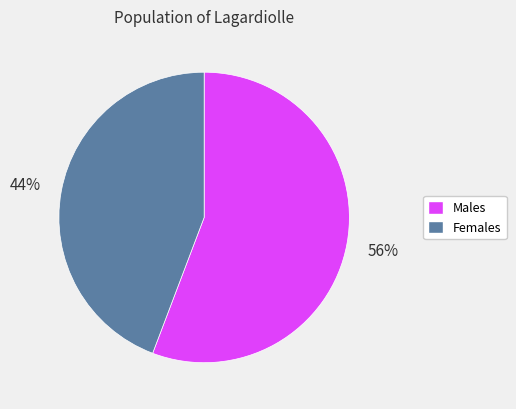

Is there a majority slice in this chart?

Yes